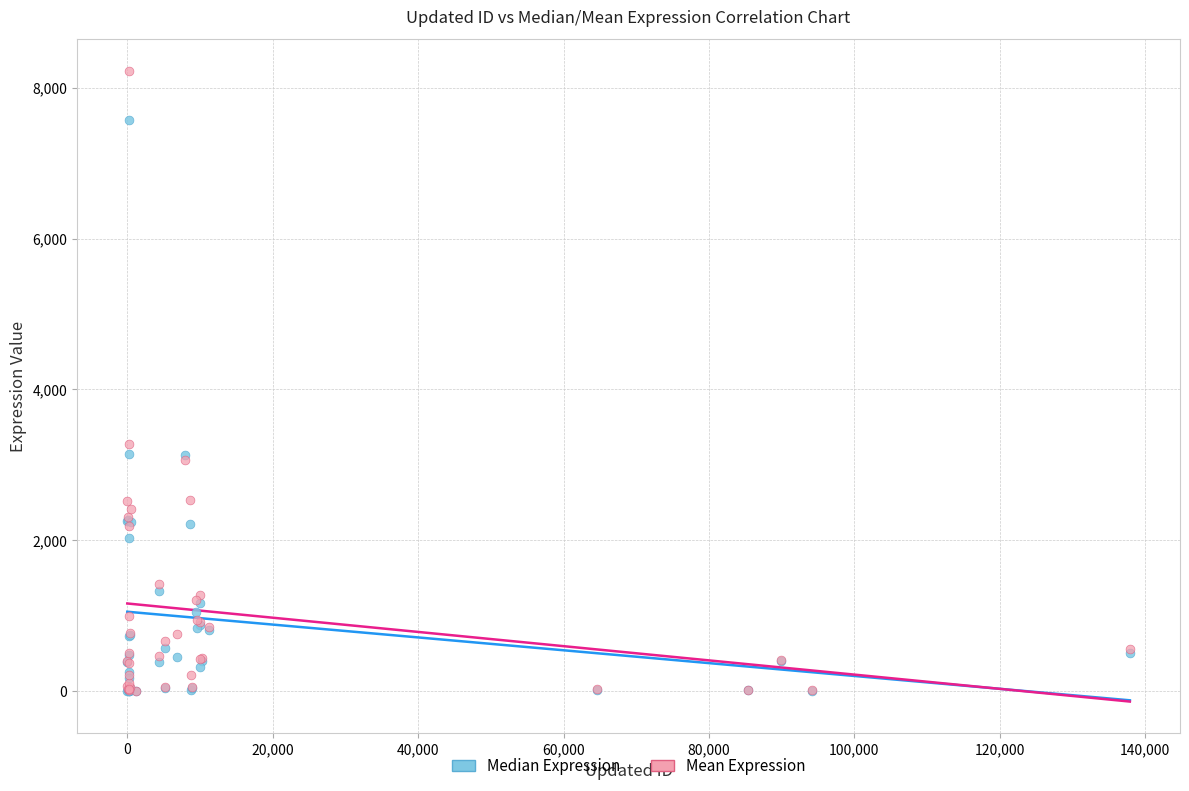

In the Mean Expression series, what Y value is closest to 4116?

3277.8